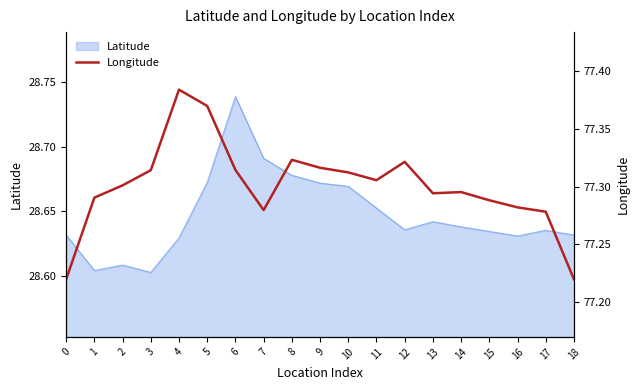

What is the difference between the values at 12 and 0?

0.1